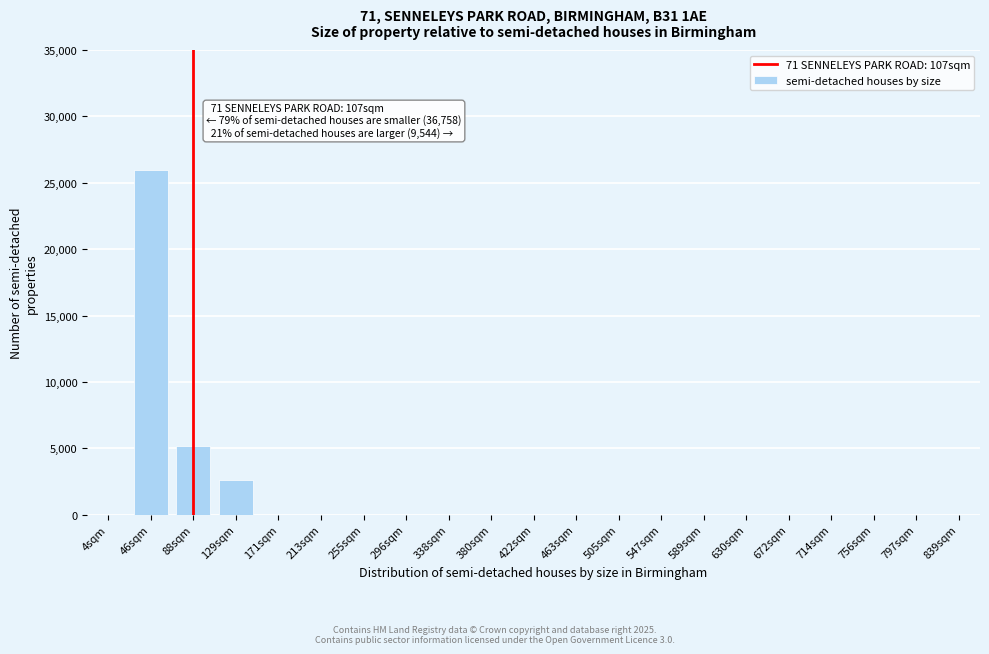

Reading left to right, list all the values displayed in this chart.

4sqm=0	46sqm=26000	88sqm=5200	129sqm=2600	171sqm=0	213sqm=0	255sqm=0	296sqm=0	338sqm=0	380sqm=0	422sqm=0	463sqm=0	505sqm=0	547sqm=0	589sqm=0	630sqm=0	672sqm=0	714sqm=0	756sqm=0	797sqm=0	839sqm=0